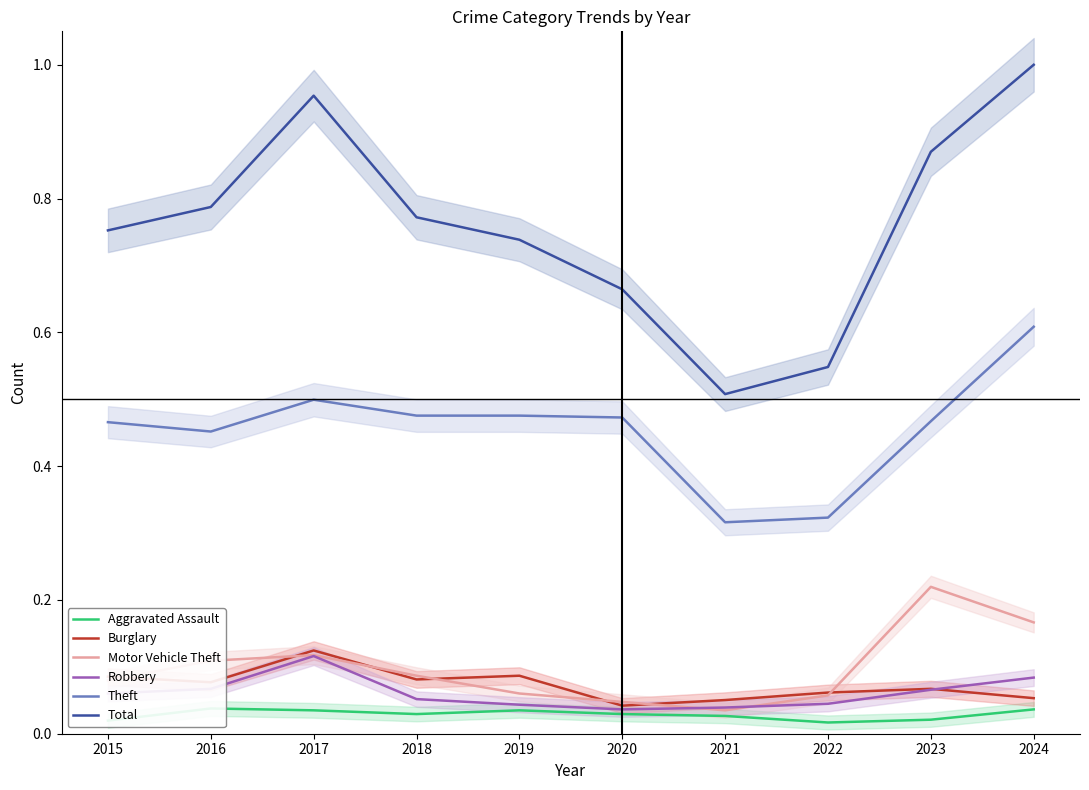

What is the value of the Motor Vehicle Theft point at the 8th from the left?

0.1